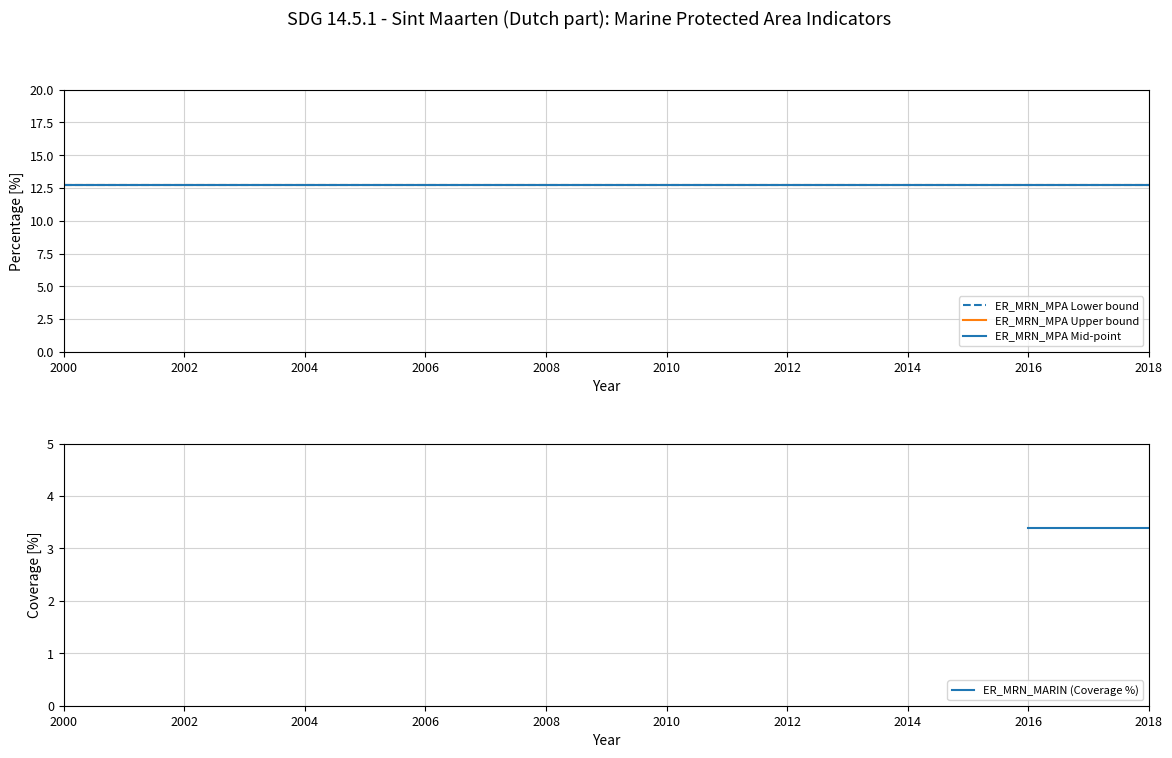

True or false: ER_MRN_MPA Upper bound and ER_MRN_MPA Mid-point intersect in this chart.

False